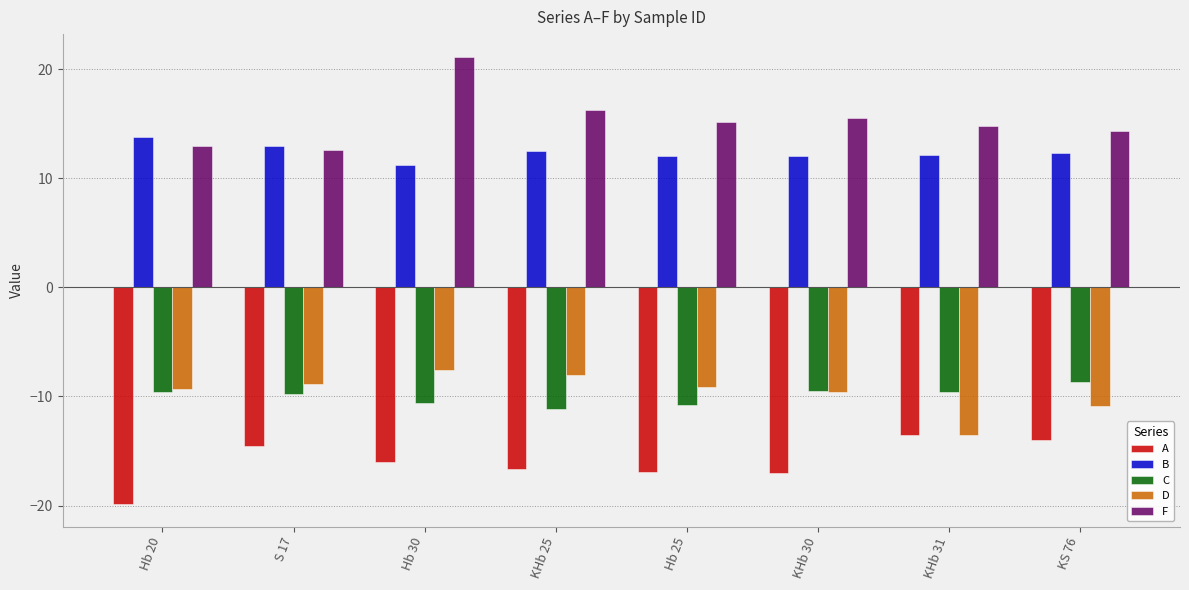

Are the bars horizontal?

No